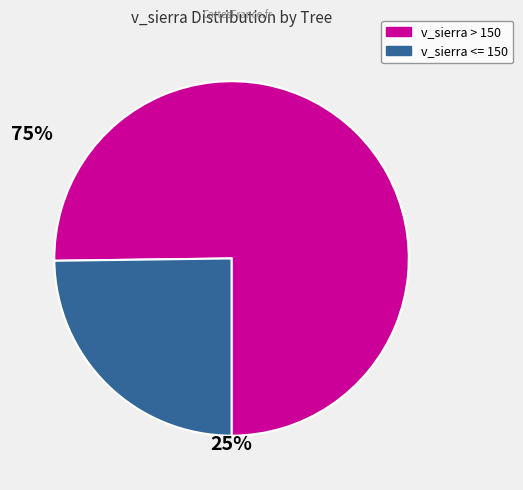

Does any single category account for the majority?

Yes